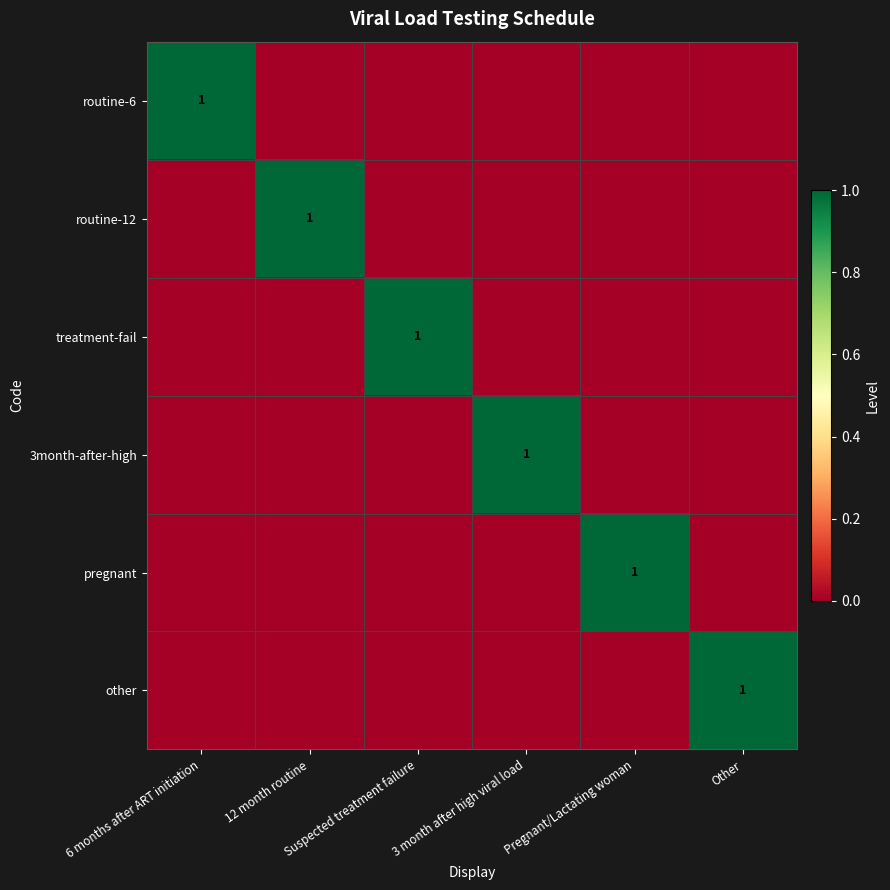

Which series changed the most between 6 months after ART initiation and 12 month routine?

routine-6